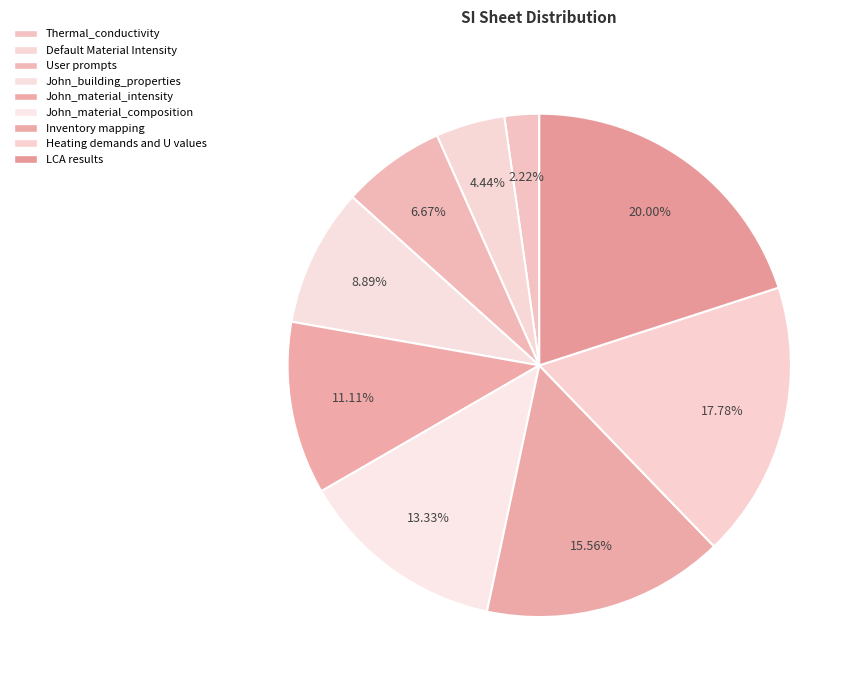

Which category has the biggest portion of the pie?

LCA results